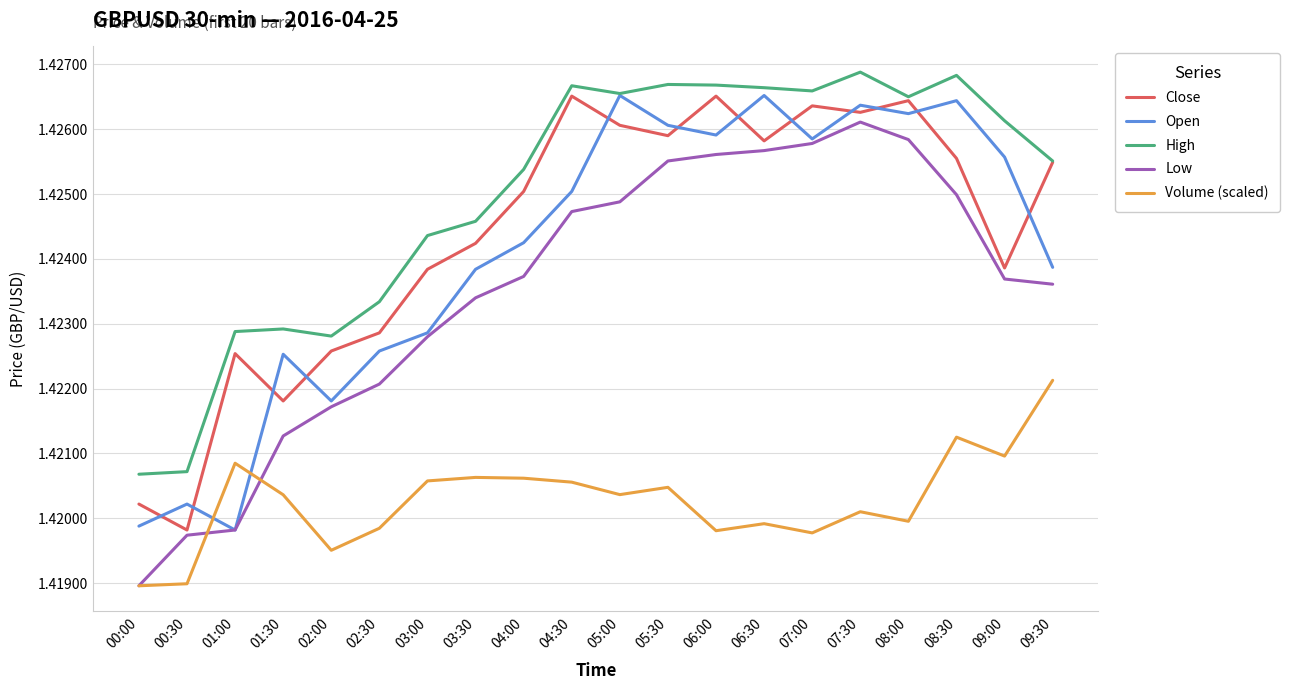

True or false: Volume (scaled) and Close cross at least once.

False